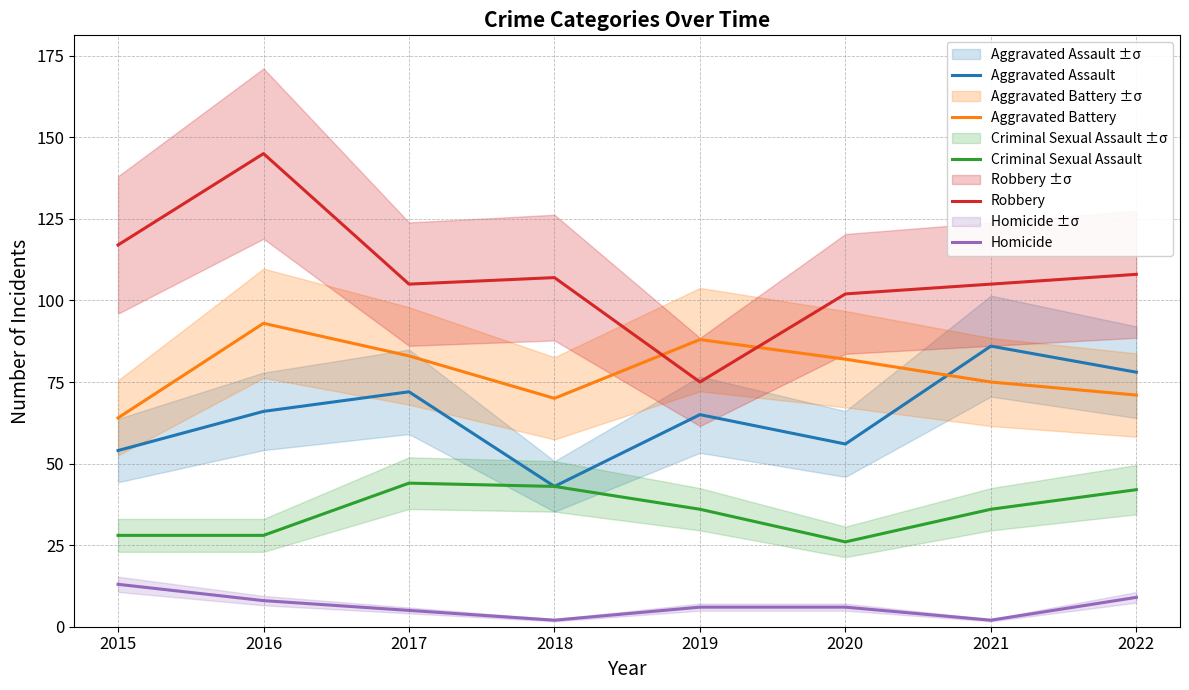

Reading left to right, what are all the values shown in this chart?

Aggravated Assault: 54	66	72	43	65	56	86	78
Aggravated Battery: 64	93	83	70	88	82	75	71
Criminal Sexual Assault: 28	28	44	43	36	26	36	42
Robbery: 117	145	105	107	75	102	105	108
Homicide: 13	8	5	2	6	6	2	9